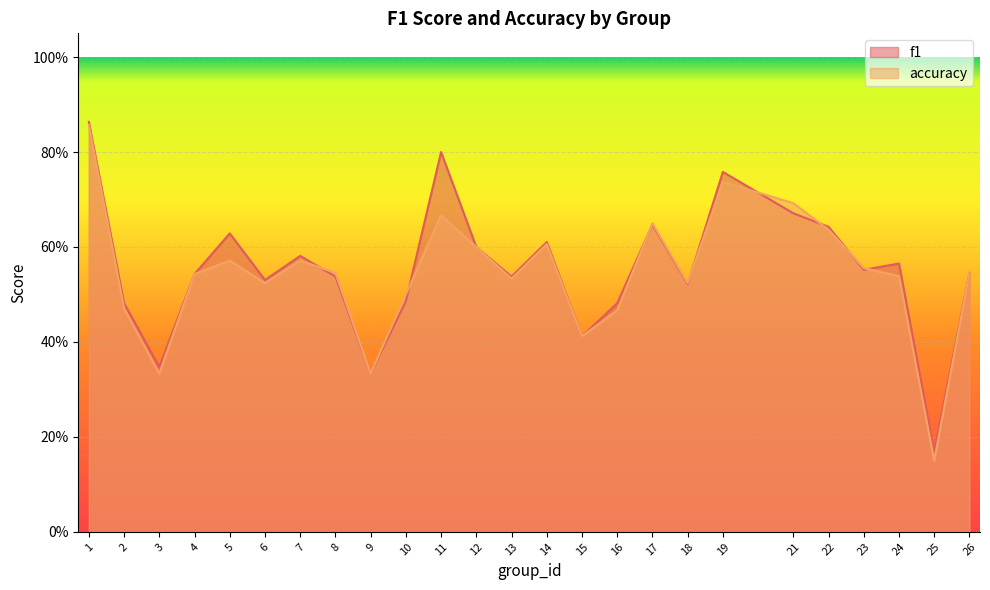

Rank the series by their average value, from lowest to highest.

accuracy, f1